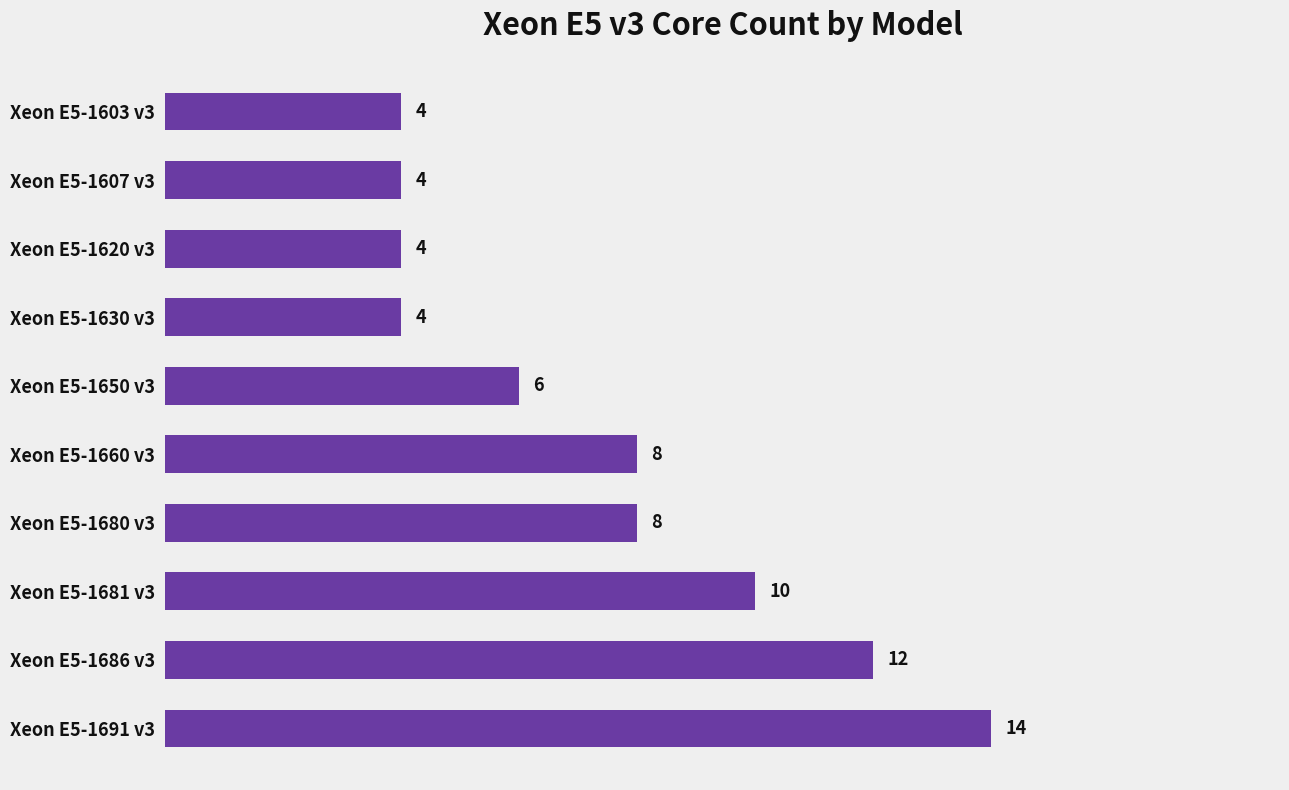

Does the chart contain stacked bars?

No